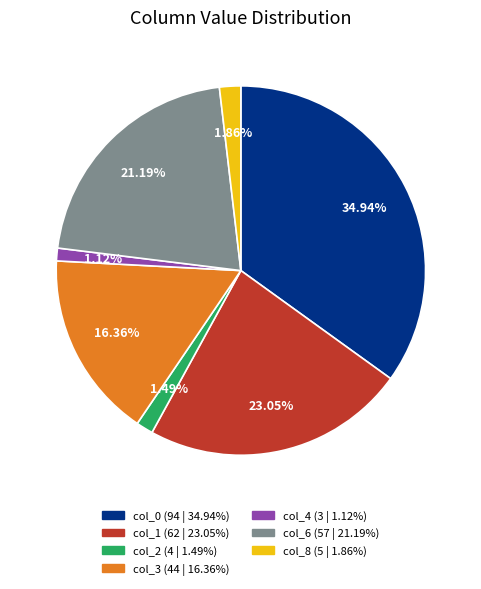

To the nearest percent, what is the average slice percentage?

14%